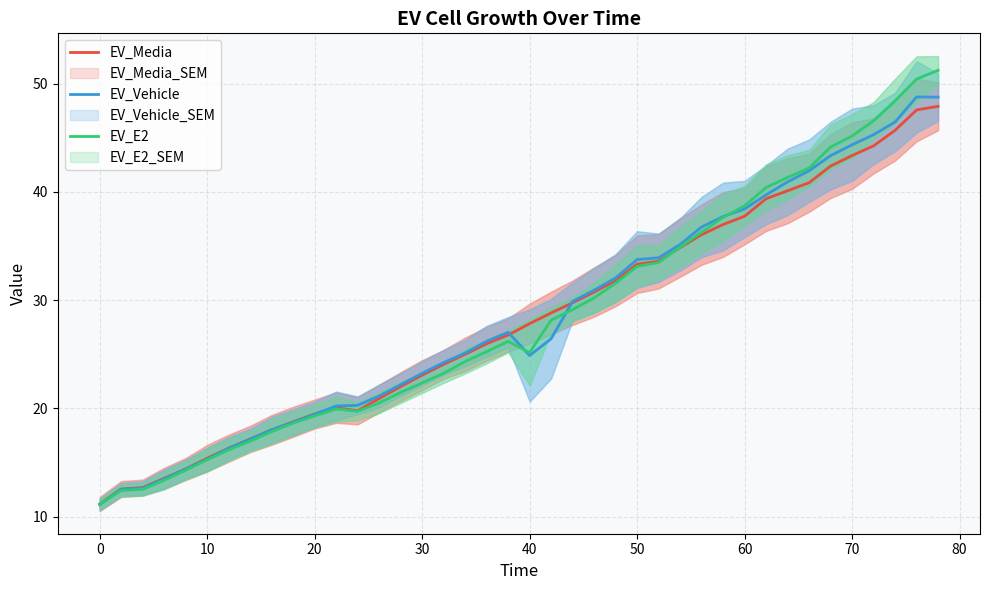

True or false: EV_Vehicle has a value of 9.9 at 40.

False